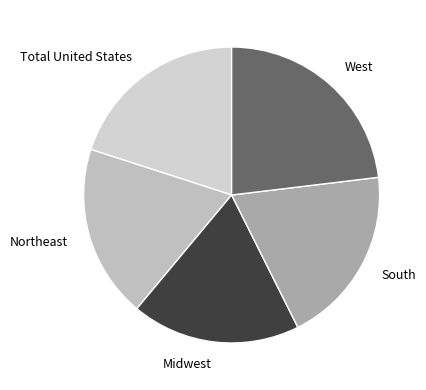

Does any single category account for the majority?

No